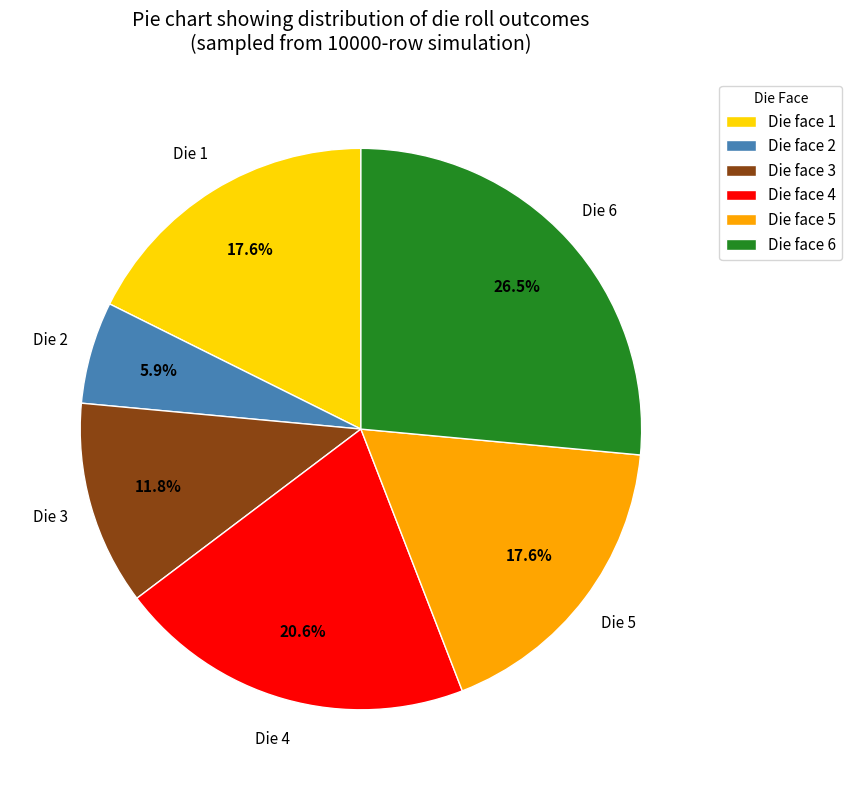

Is Die face 5 the majority of the pie?

No